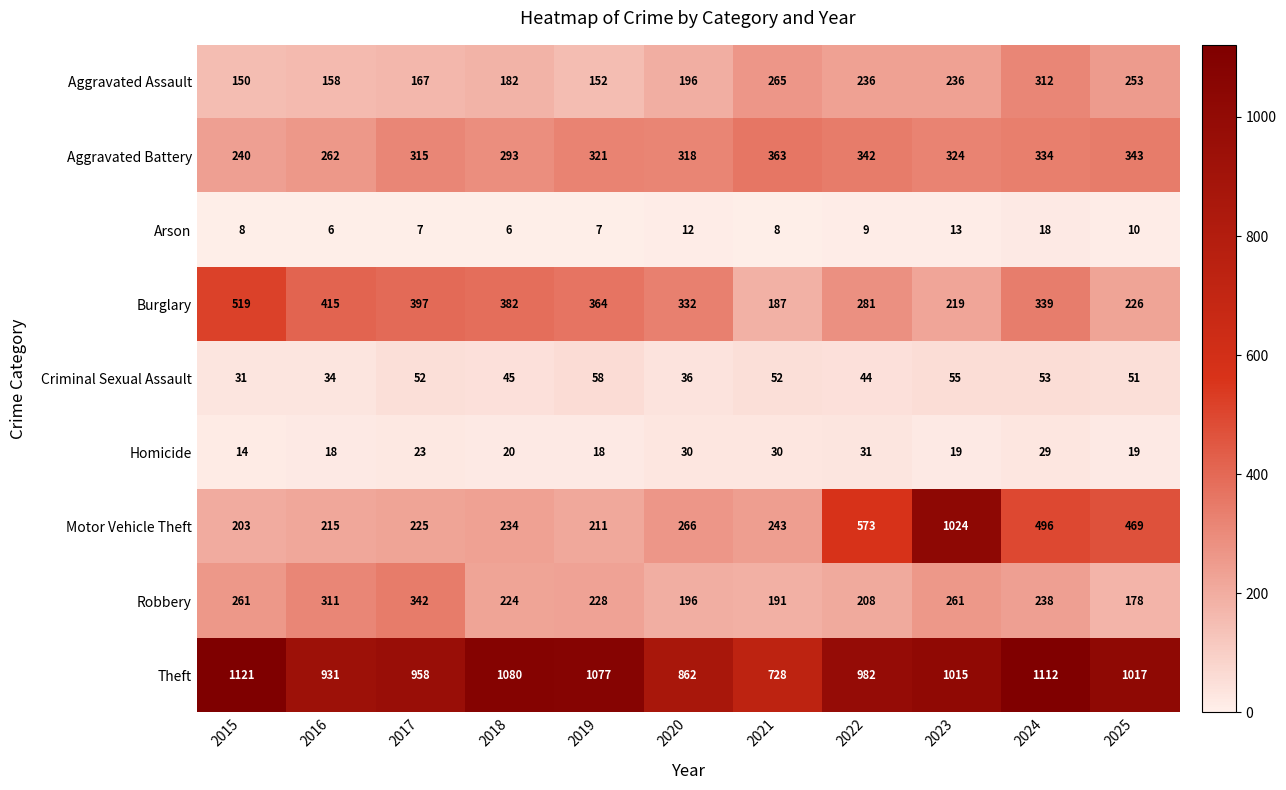

At which label does Arson reach its peak?

2024